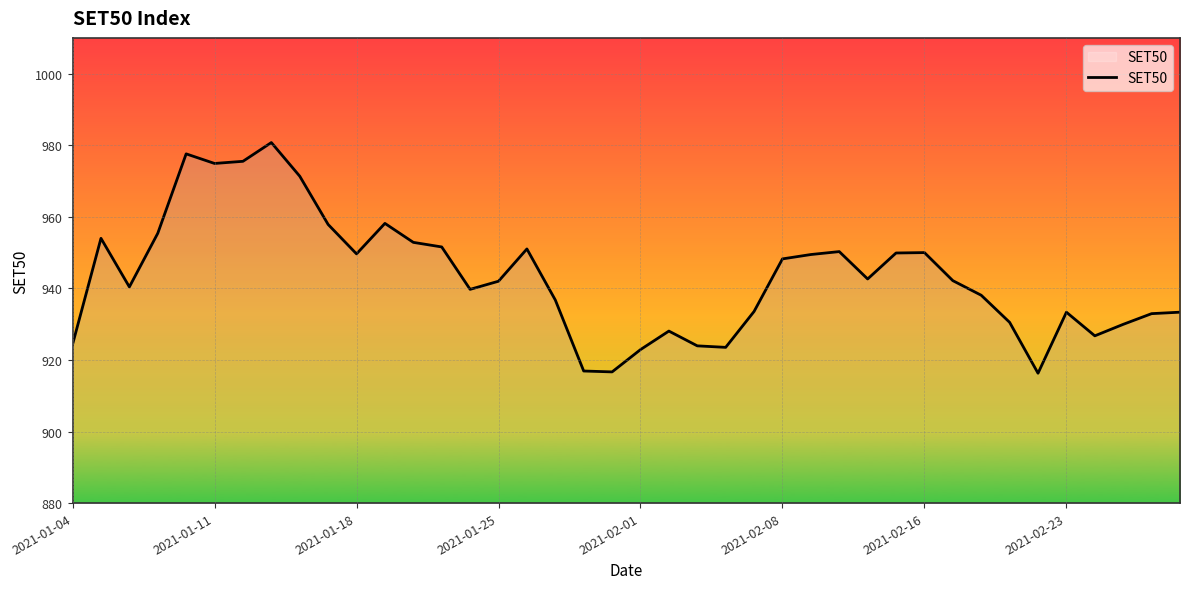

What is the greatest value displayed?

980.8